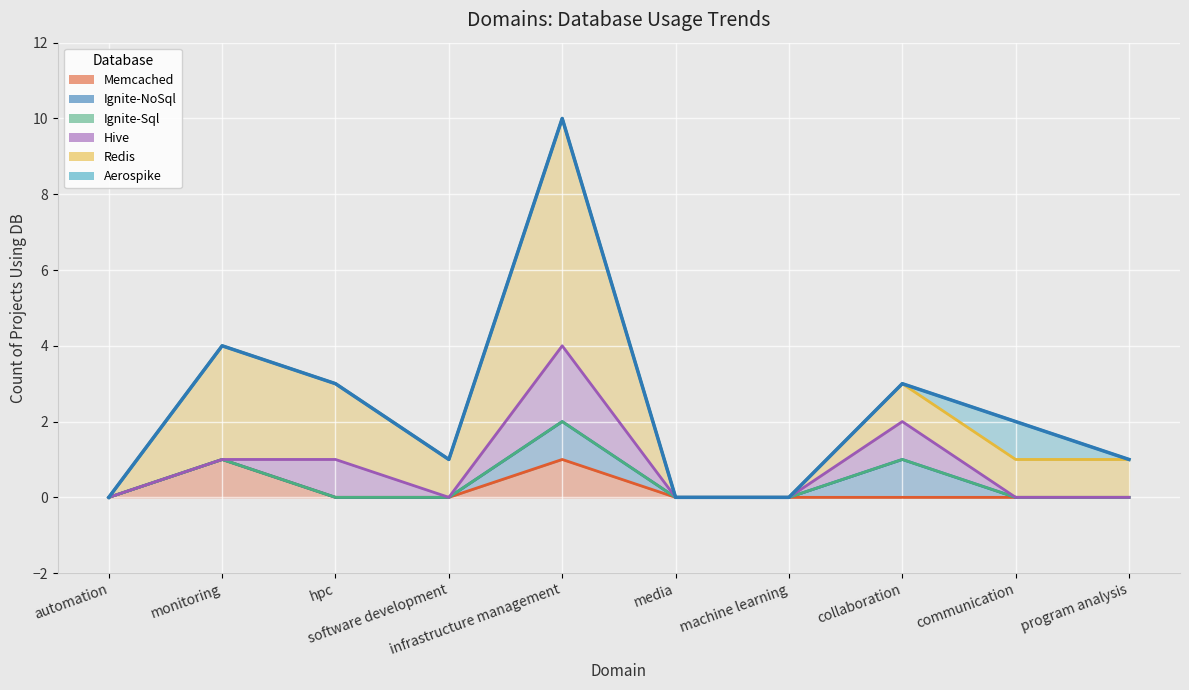

Is the value of Ignite-Sql at hpc greater than the value of Memcached at communication?

No